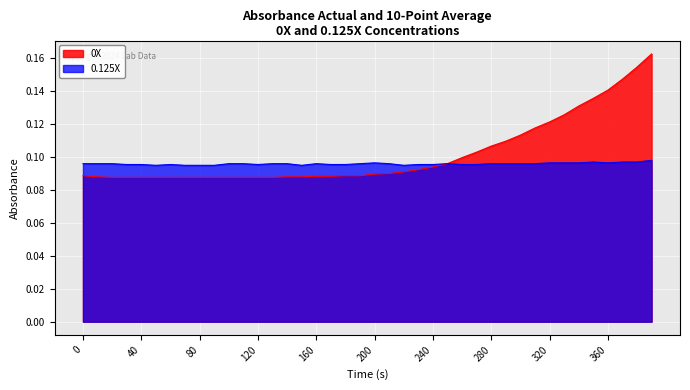

List the series in order of their peak value, highest first.

0X, 0.125X